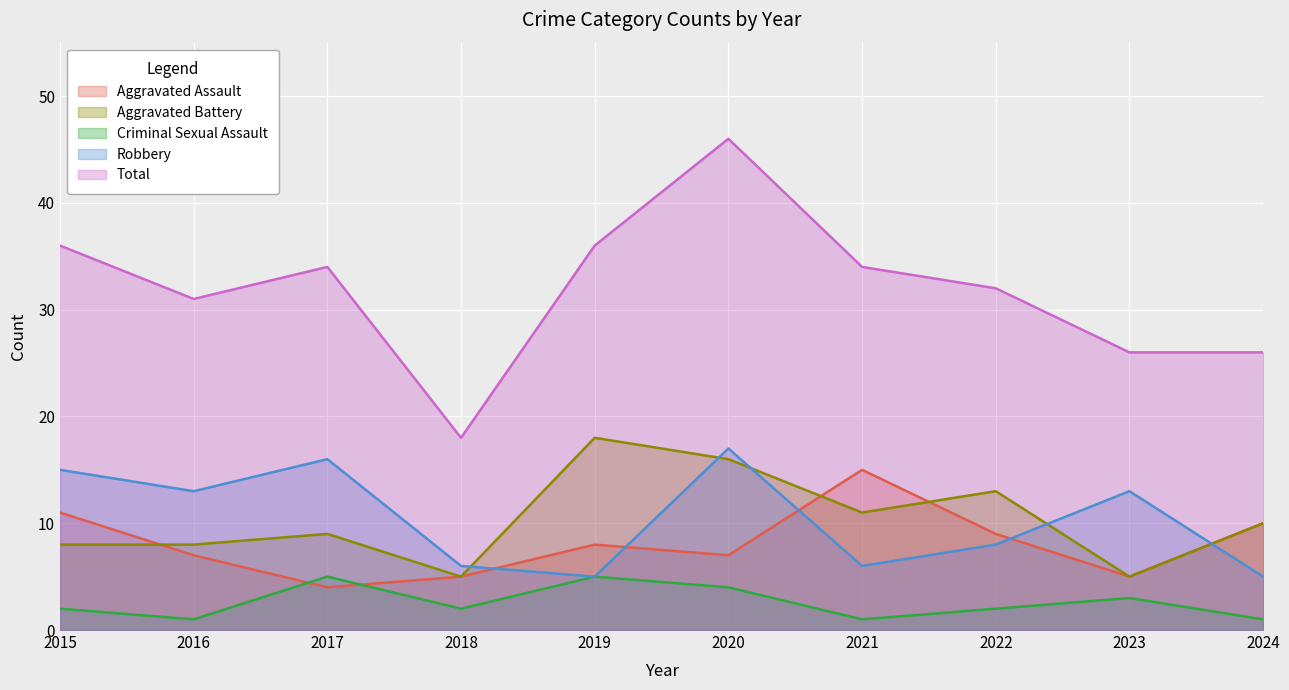

What is the value of the Aggravated Assault point at the 6th from the left?

7